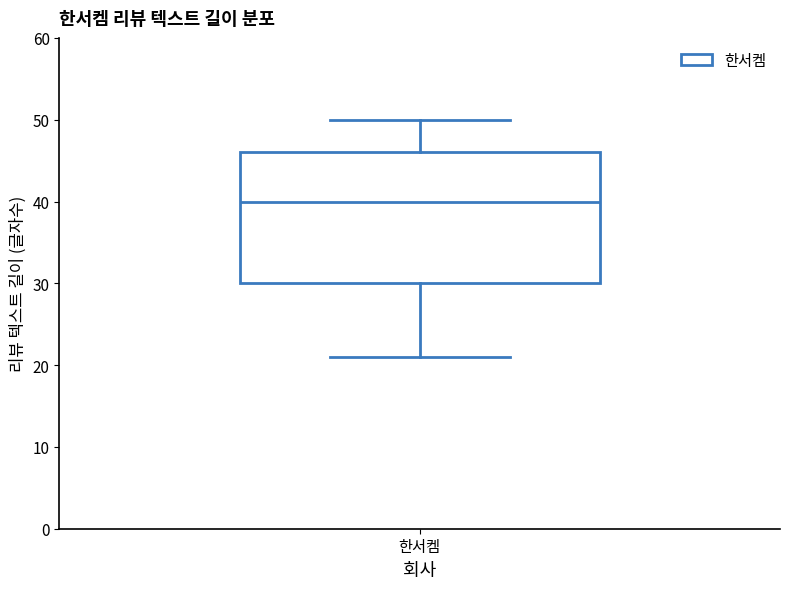

Transcribe this box plot: give where the median line is, the range the box spans, and where the two whiskers end, as read against the y-axis. The values are not printed on the chart, so give them approximately, as read against the axis.

median 40, box 30 to 46, whiskers 21 to 50